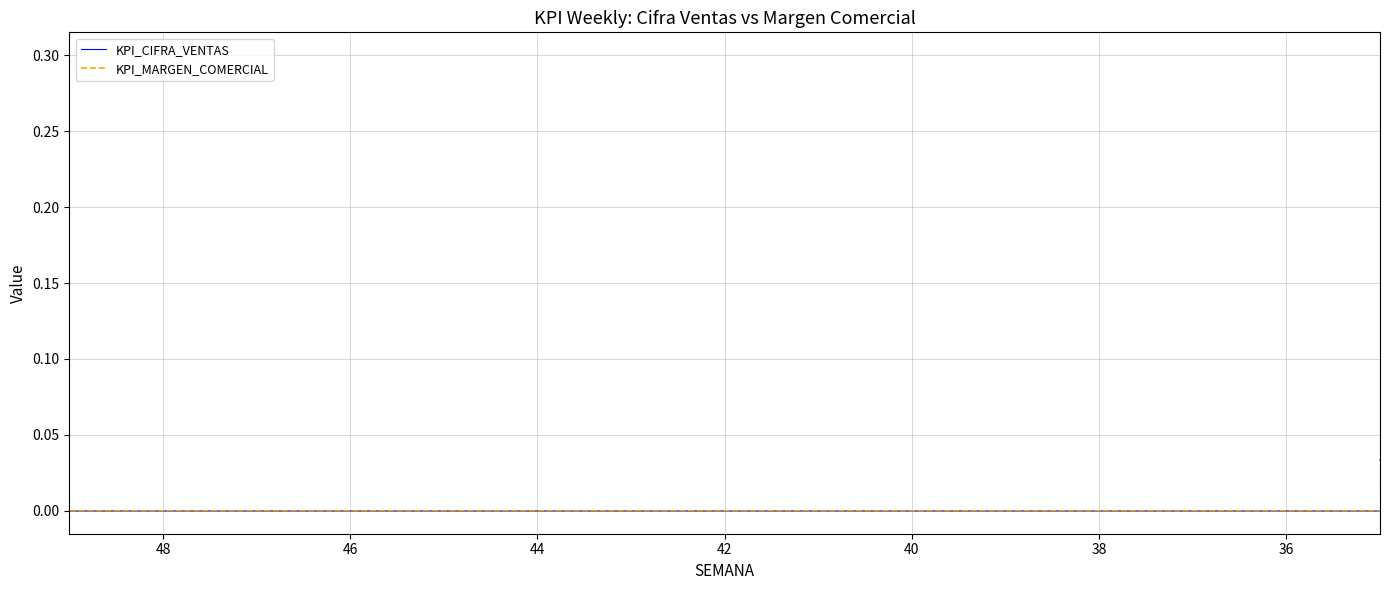

What are all the series names shown in the legend?

KPI_CIFRA_VENTAS, KPI_MARGEN_COMERCIAL